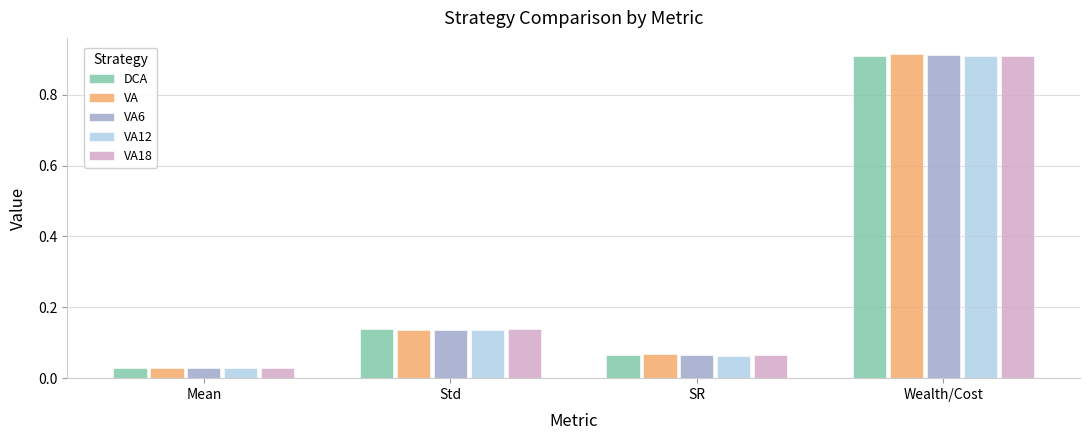

Does the chart contain stacked bars?

No